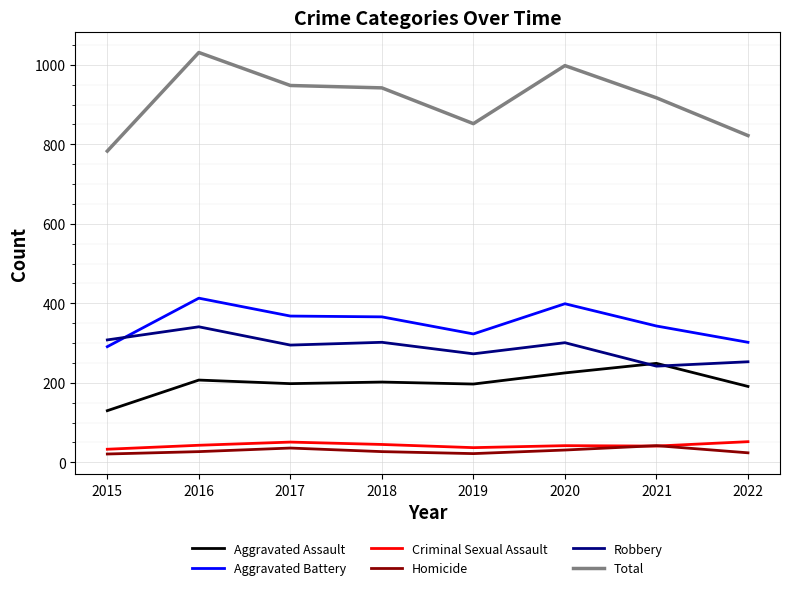

The Aggravated Assault series shows 225 at 2020. True or false?

True